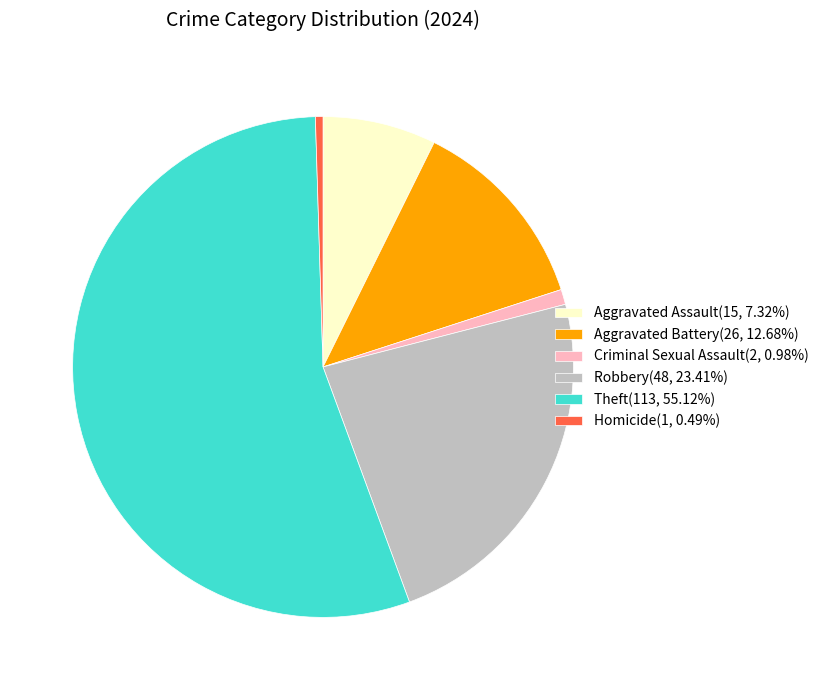

How many segments does this pie chart have?

6